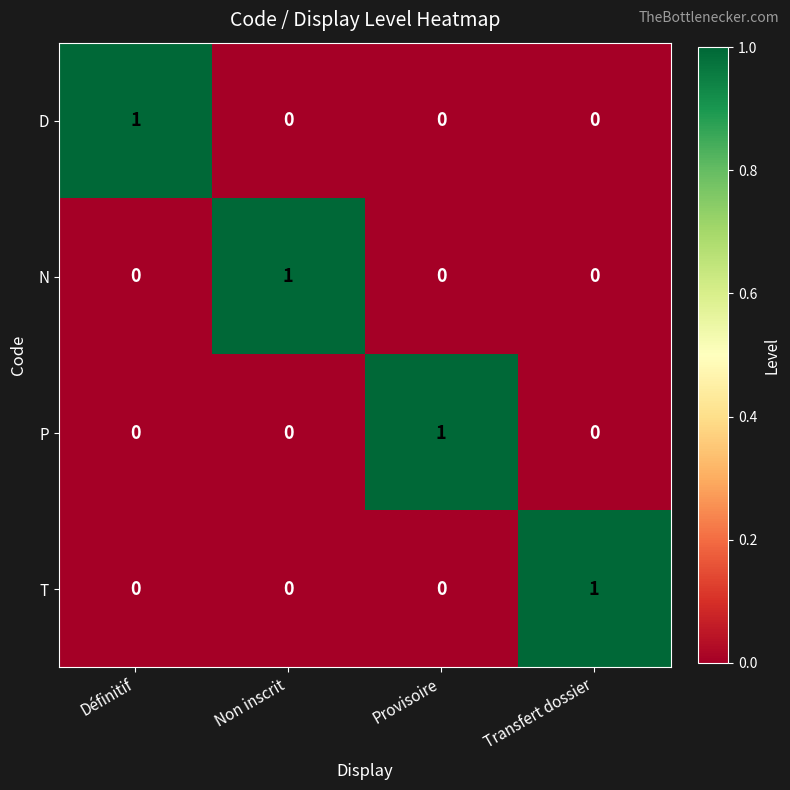

How many categories are shown in the chart?

4